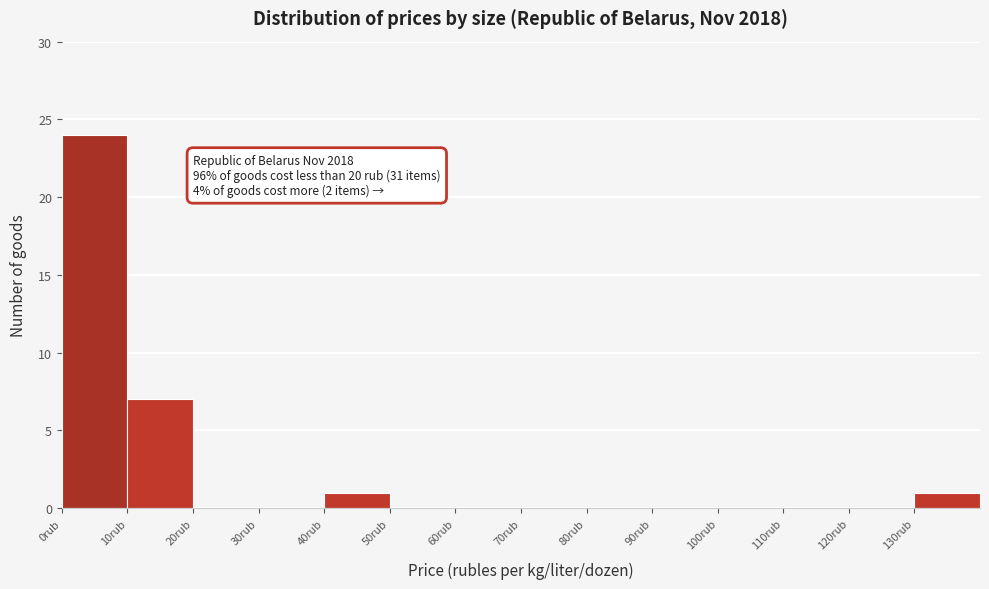

Over which range of the x-axis is the bar tallest?

0 to 10